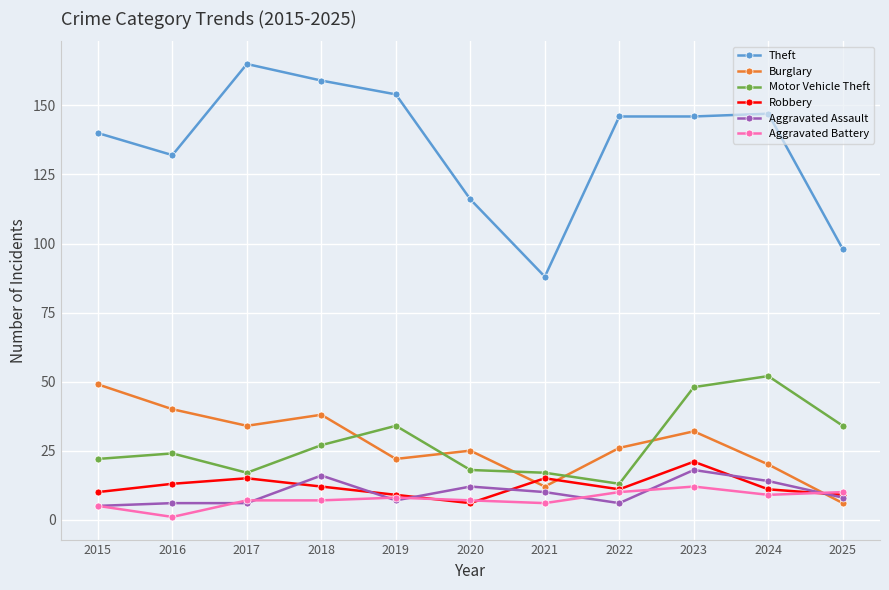

Reading left to right, list all the values displayed in this chart.

Theft: 140	132	165	159	154	116	88	146	146	147	98
Burglary: 49	40	34	38	22	25	12	26	32	20	6
Motor Vehicle Theft: 22	24	17	27	34	18	17	13	48	52	34
Robbery: 10	13	15	12	9	6	15	11	21	11	9
Aggravated Assault: 5	6	6	16	7	12	10	6	18	14	8
Aggravated Battery: 5	1	7	7	8	7	6	10	12	9	10